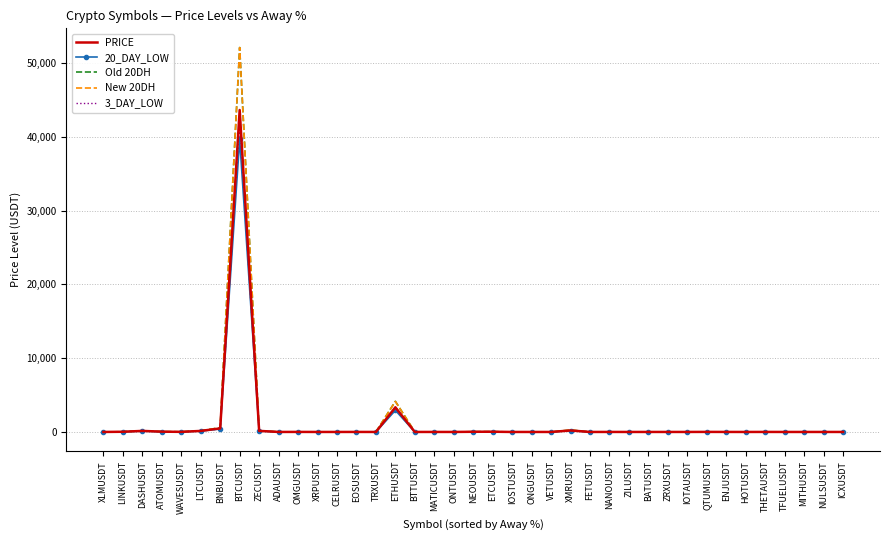

True or false: 20_DAY_LOW has a value of 1.1 at ADAUSDT.

True